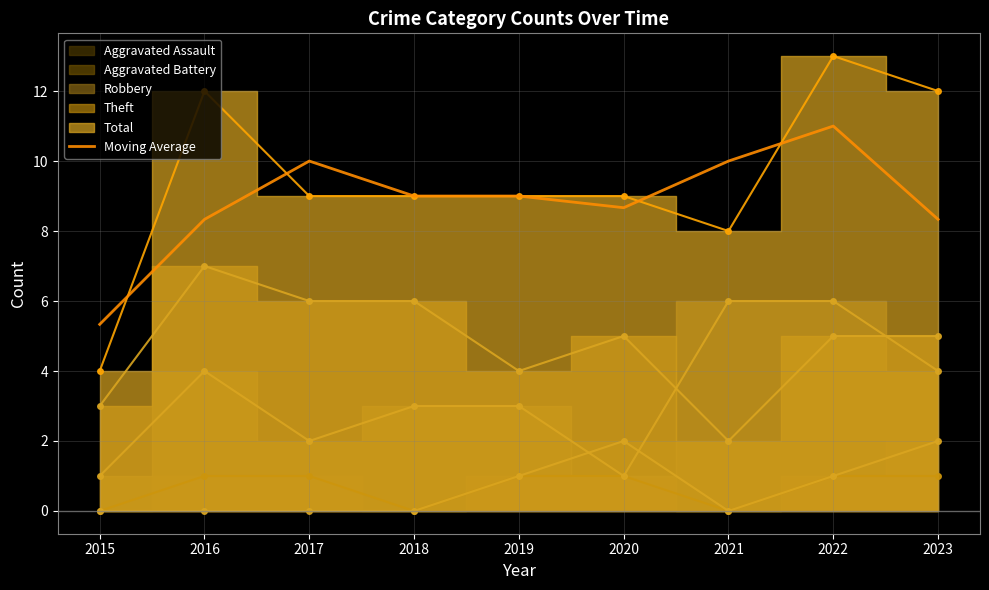

At which category does the data reach its first local valley?

2020